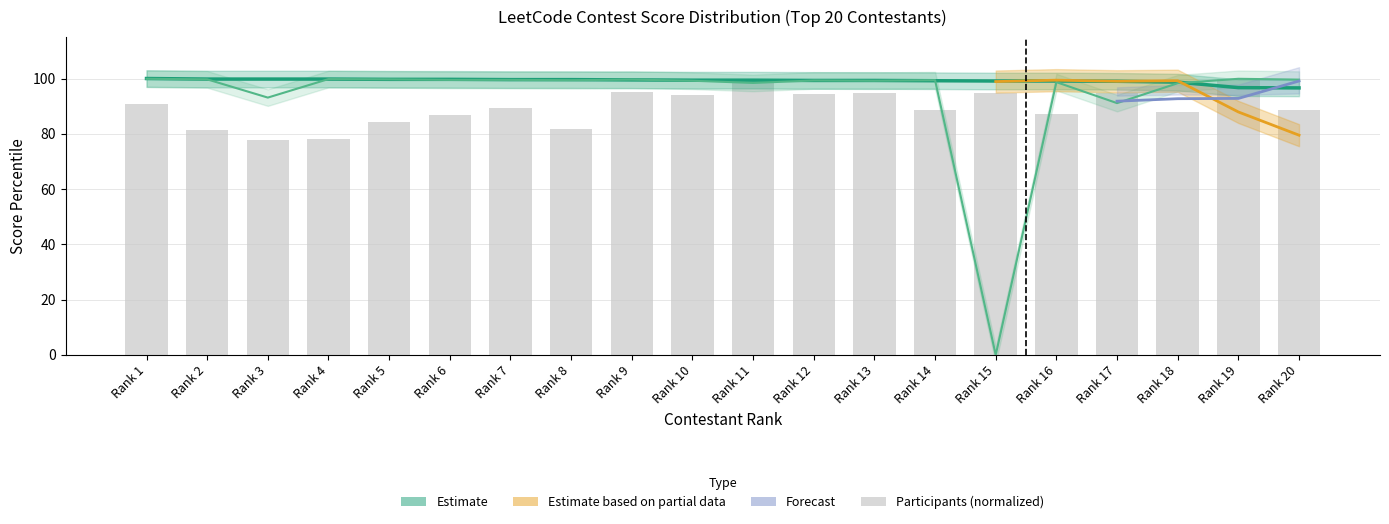

Reading right to left, what are all the values shown in this chart?

Participants: 88.7	100.0	88.0	94.7	87.3	94.8	88.7	94.7	94.4	98.5	93.9	95.1	81.8	89.4	86.7	84.2	77.9	77.9	81.2	90.8
Score_262: 96.6	96.7	98.7	99.0	99.1	99.1	99.2	99.3	99.3	99.4	99.4	99.5	99.6	99.6	99.7	99.7	99.8	99.8	99.8	100.0
Score_261: 99.6	99.9	98.3	91.1	98.7	0.0	99.4	99.2	99.3	98.4	99.2	99.6	99.4	99.5	99.5	99.7	99.8	93.1	99.7	99.9